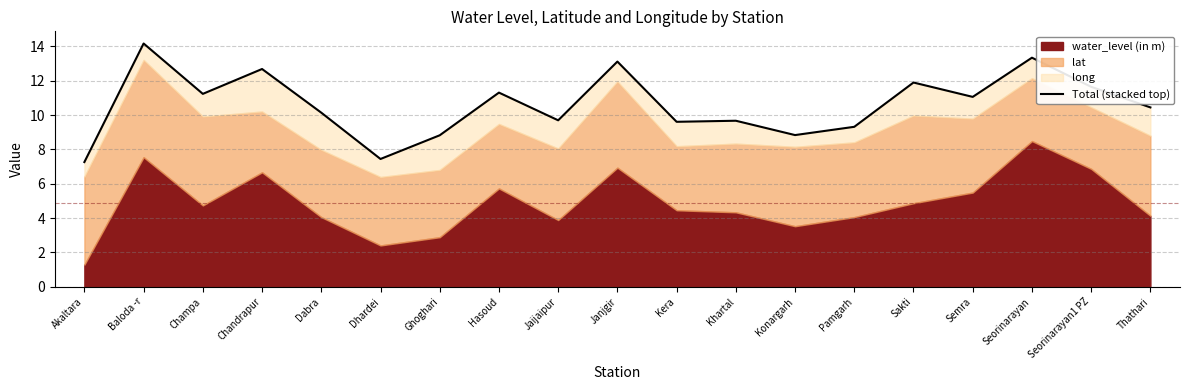

Reading left to right, transcribe all the data shown in this chart.

Akaltara=7.3	Baloda -r=14.2	Champa=11.2	Chandrapur=12.7	Dabra=10.1	Dhardei=7.4	Ghoghari=8.8	Hasoud=11.3	Jaijaipur=9.7	Janjgir=13.1	Kera=9.6	Khartal=9.7	Konargarh=8.8	Pamgarh=9.3	Sakti=11.9	Semra=11.1	Seorinarayan=13.3	Seorinarayan1 PZ=11.6	Thathari=10.4